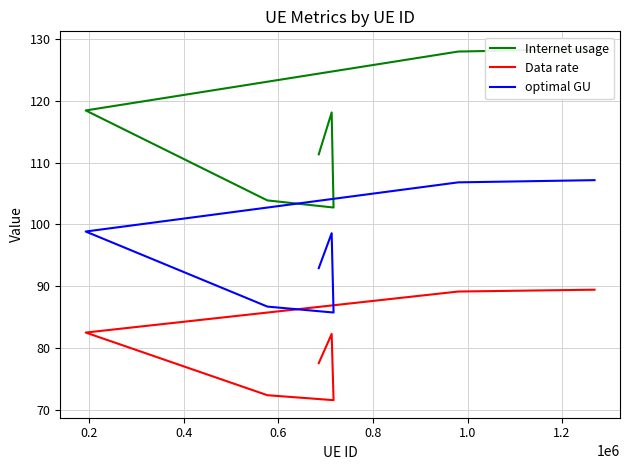

List the series in order of their overall mean, lowest first.

Data rate, optimal GU, Internet usage